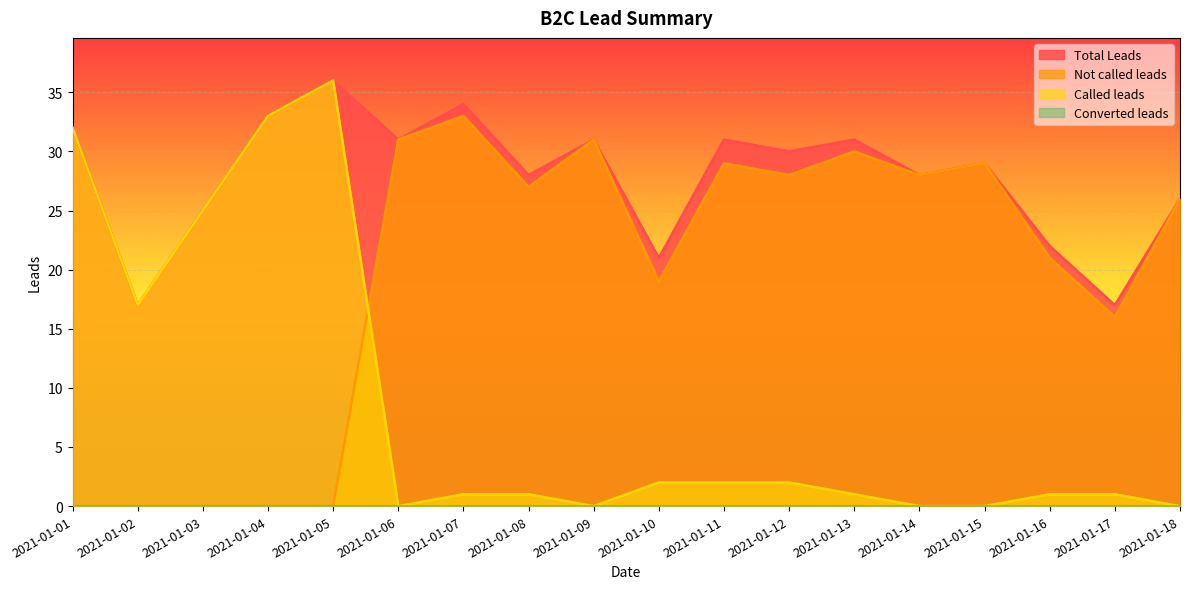

Where is the first local maximum for Called leads?

2021-01-05